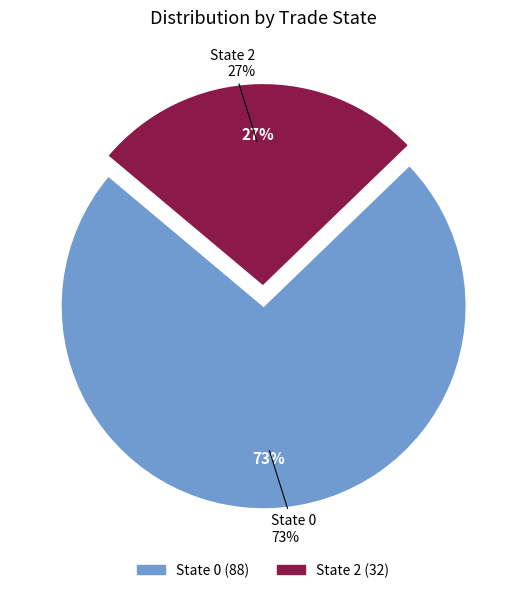

Which category has the biggest portion of the pie?

trade_state_0